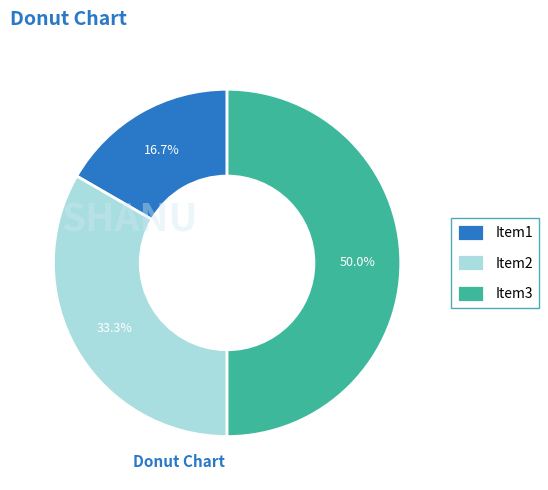

How many segments does this pie chart have?

3